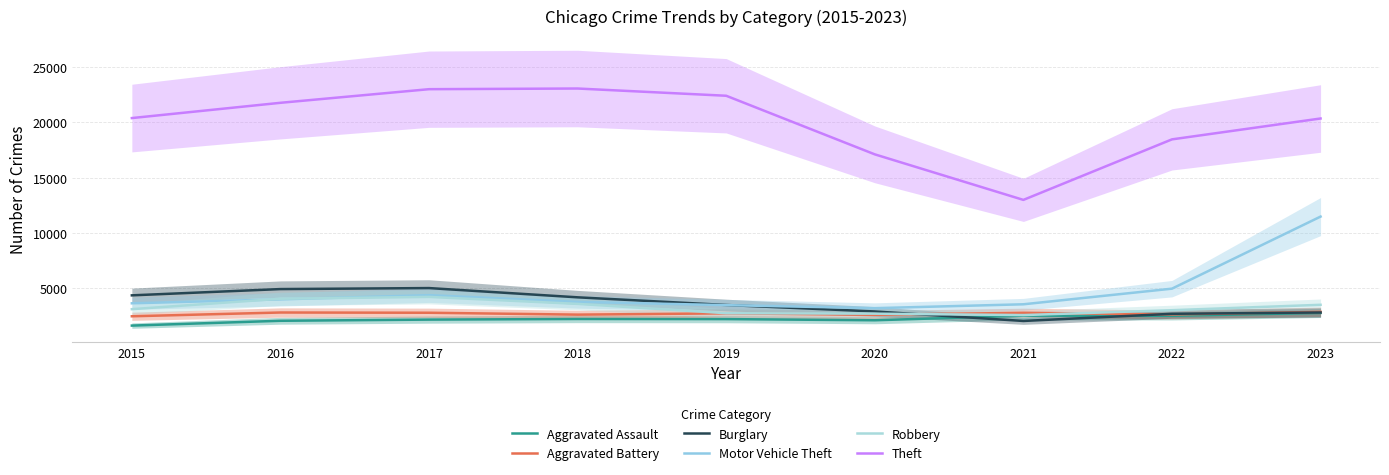

Reading left to right, what are all the values shown in this chart?

Aggravated Assault: 2015=1628	2016=2064	2017=2170	2018=2227	2019=2216	2020=2110	2021=2526	2022=2516	2023=2775
Aggravated Battery: 2015=2471	2016=2812	2017=2790	2018=2620	2019=2737	2020=2606	2021=2785	2022=2636	2023=2871
Burglary: 2015=4364	2016=4931	2017=5022	2018=4185	2019=3491	2020=2907	2021=2047	2022=2695	2023=2815
Motor Vehicle Theft: 2015=3645	2016=4001	2017=4381	2018=3773	2019=3478	2020=3205	2021=3555	2022=4969	2023=11488
Robbery: 2015=3114	2016=4058	2017=4224	2018=3593	2019=2748	2020=2708	2021=2579	2022=3021	2023=3509
Theft: 2015=20399	2016=21780	2017=23012	2018=23072	2019=22417	2020=17117	2021=12998	2022=18473	2023=20361